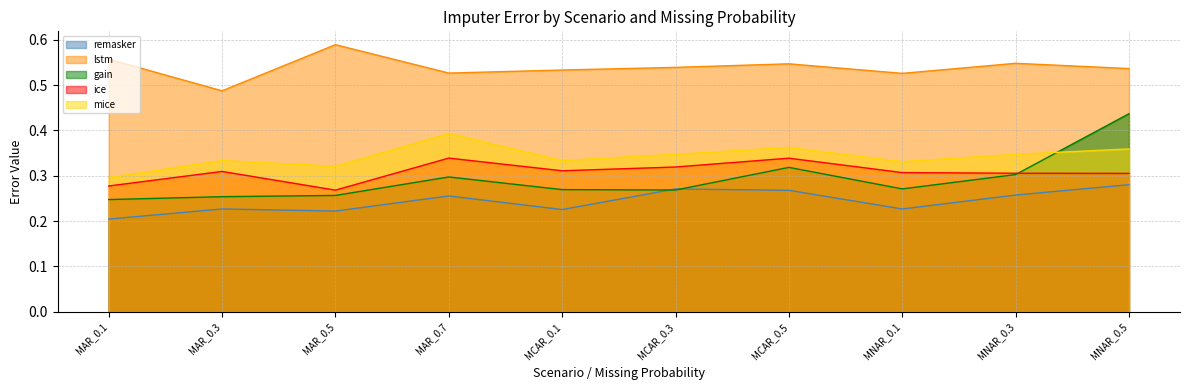

Reading left to right, list all the values displayed in this chart.

remasker: MAR_0.1=0.2	MAR_0.3=0.2	MAR_0.5=0.2	MAR_0.7=0.3	MCAR_0.1=0.2	MCAR_0.3=0.3	MCAR_0.5=0.3	MNAR_0.1=0.2	MNAR_0.3=0.3	MNAR_0.5=0.3
lstm: MAR_0.1=0.6	MAR_0.3=0.5	MAR_0.5=0.6	MAR_0.7=0.5	MCAR_0.1=0.5	MCAR_0.3=0.5	MCAR_0.5=0.5	MNAR_0.1=0.5	MNAR_0.3=0.5	MNAR_0.5=0.5
gain: MAR_0.1=0.2	MAR_0.3=0.3	MAR_0.5=0.3	MAR_0.7=0.3	MCAR_0.1=0.3	MCAR_0.3=0.3	MCAR_0.5=0.3	MNAR_0.1=0.3	MNAR_0.3=0.3	MNAR_0.5=0.4
ice: MAR_0.1=0.3	MAR_0.3=0.3	MAR_0.5=0.3	MAR_0.7=0.3	MCAR_0.1=0.3	MCAR_0.3=0.3	MCAR_0.5=0.3	MNAR_0.1=0.3	MNAR_0.3=0.3	MNAR_0.5=0.3
mice: MAR_0.1=0.3	MAR_0.3=0.3	MAR_0.5=0.3	MAR_0.7=0.4	MCAR_0.1=0.3	MCAR_0.3=0.3	MCAR_0.5=0.4	MNAR_0.1=0.3	MNAR_0.3=0.3	MNAR_0.5=0.4